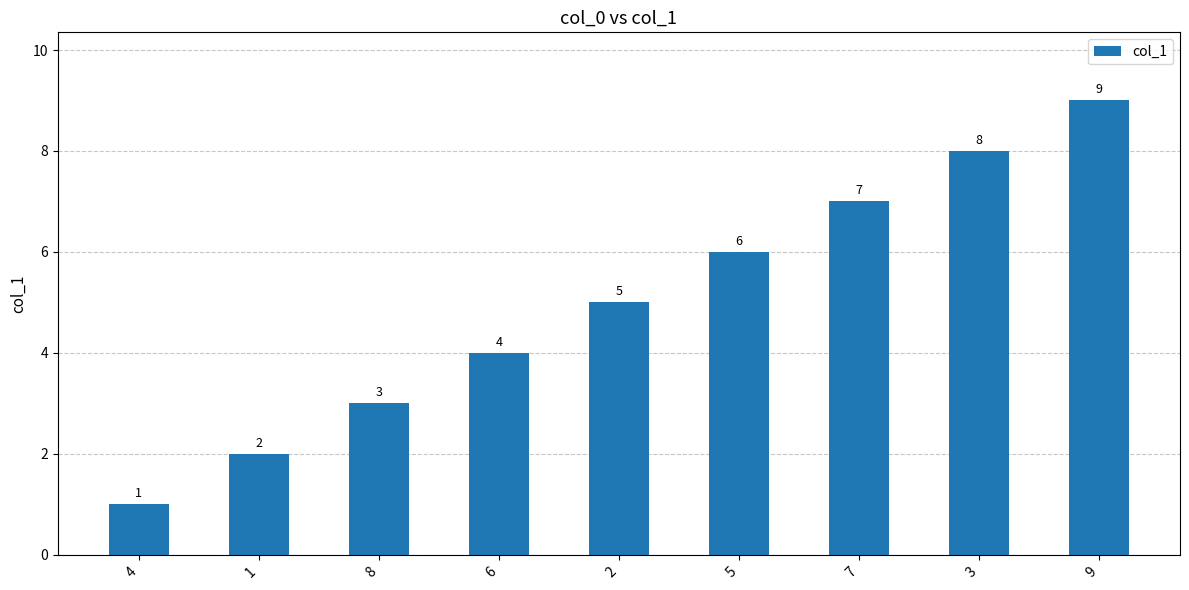

Count the values in the range 3 to 7.

5